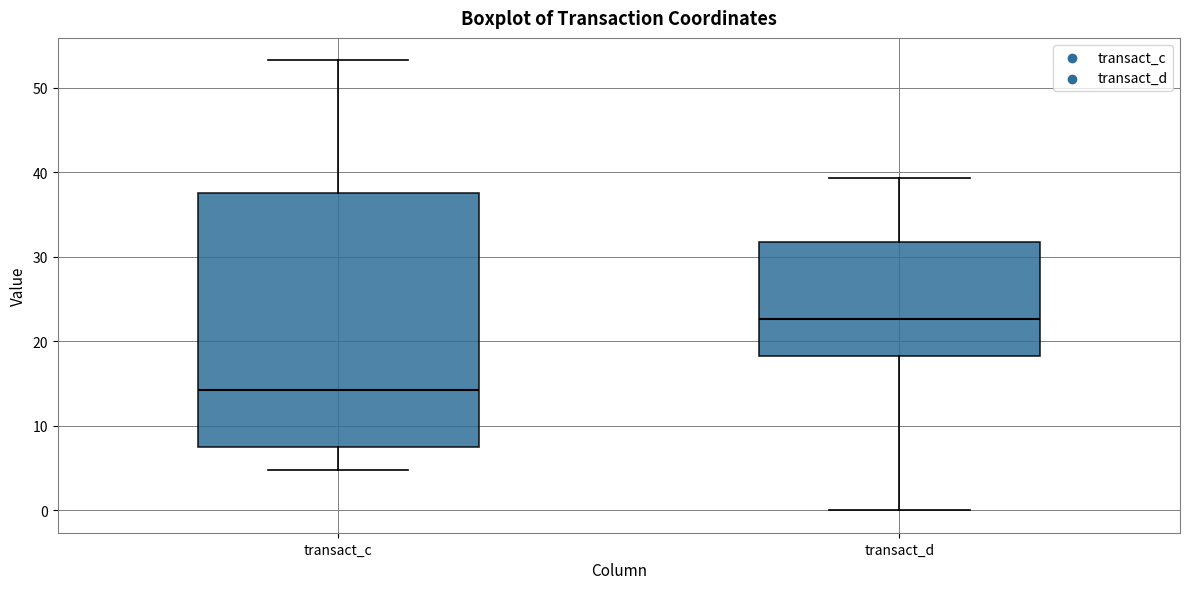

Reading left to right, read every box against the y-axis: the position of its median line, the range the box covers, and the ends of its whiskers. The values are not printed on the chart, so give them approximately, as read against the axis.

transact_c: median 14, box 7 to 38, whiskers 5 to 53
transact_d: median 23, box 18 to 32, whiskers 0 to 39